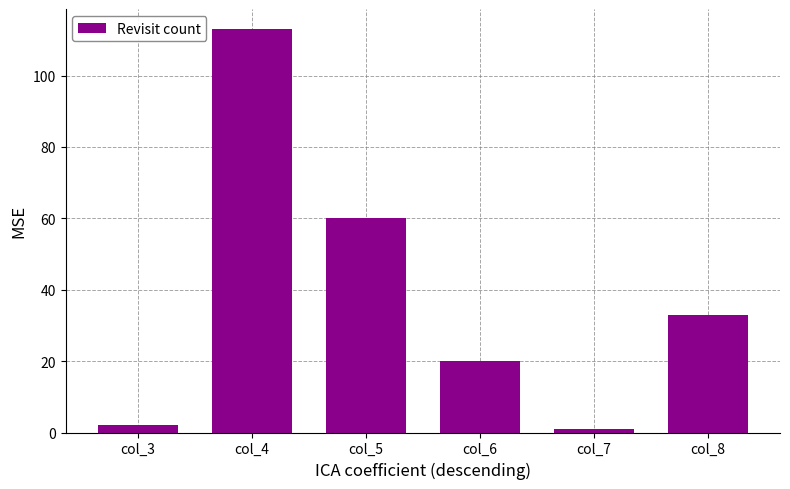

True or false: the data shows 22 at col_8.

False